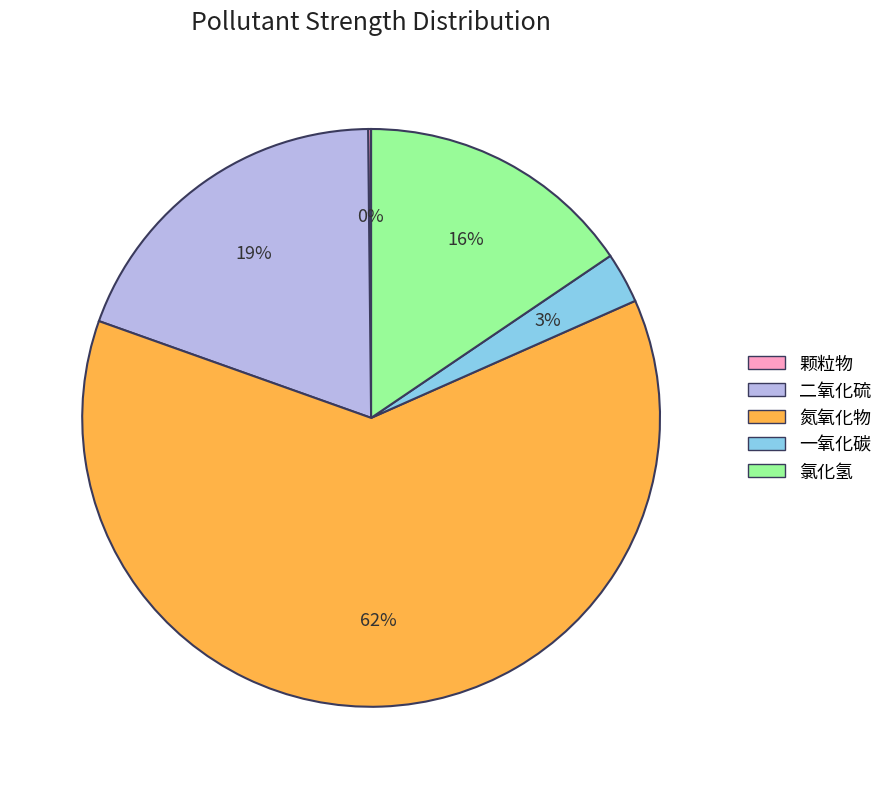

The 氯化氢 slice represents 16% of the pie. True or false?

True